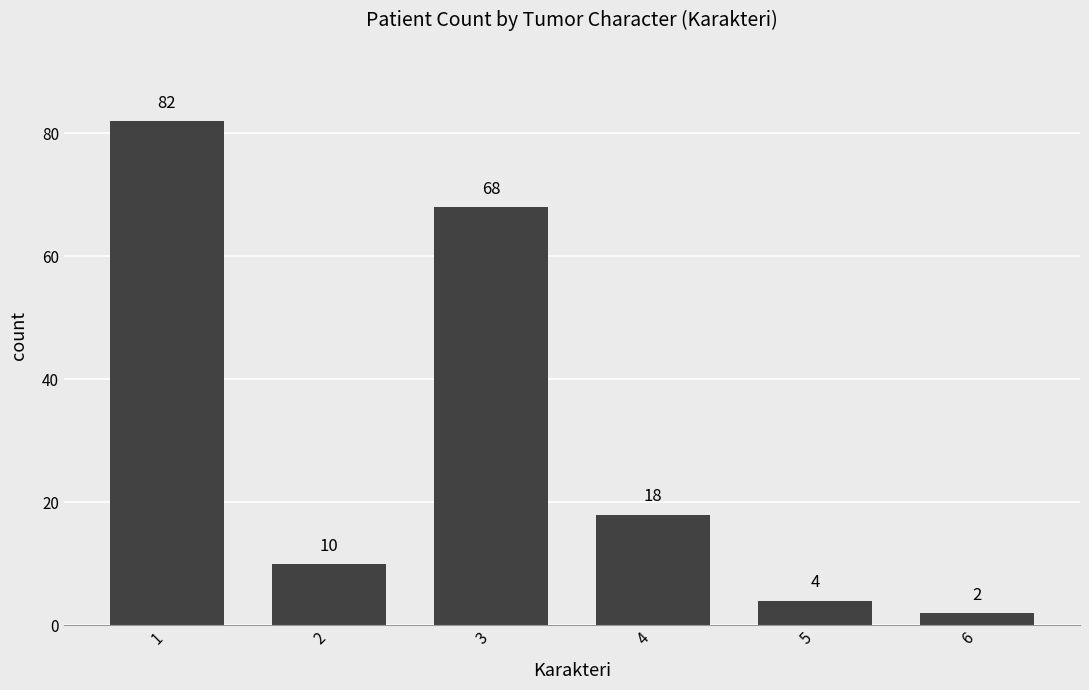

What is the change in value from 1 to 4?

-64